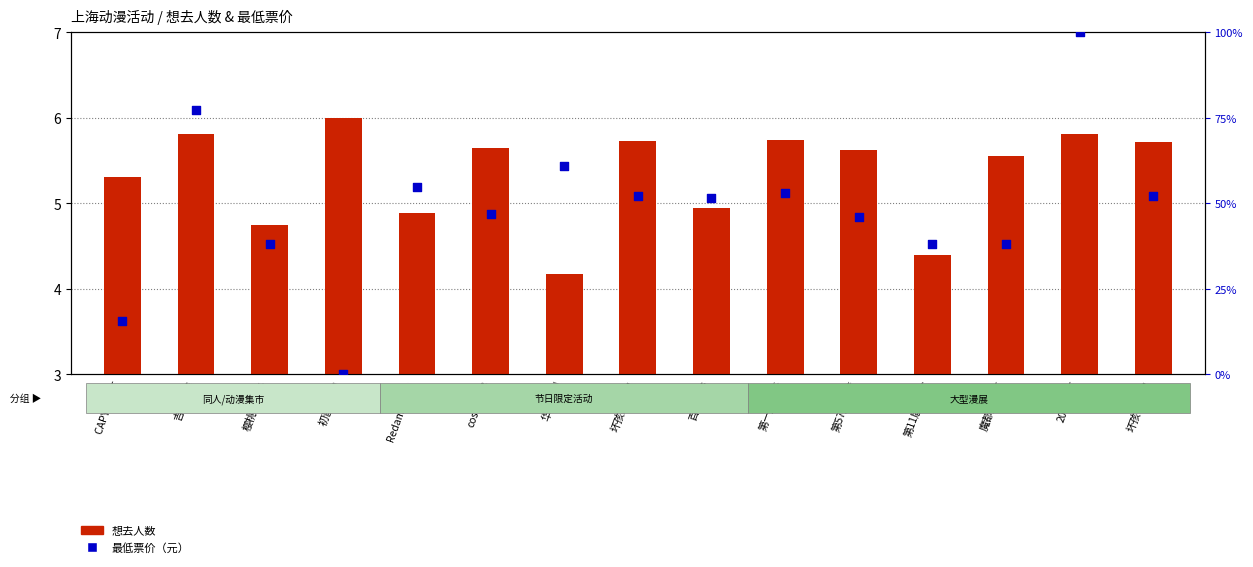

Is the value of 最低票价（元） at 华倾九州 greater than the value of 想去人数 at 初音MIKU?

Yes